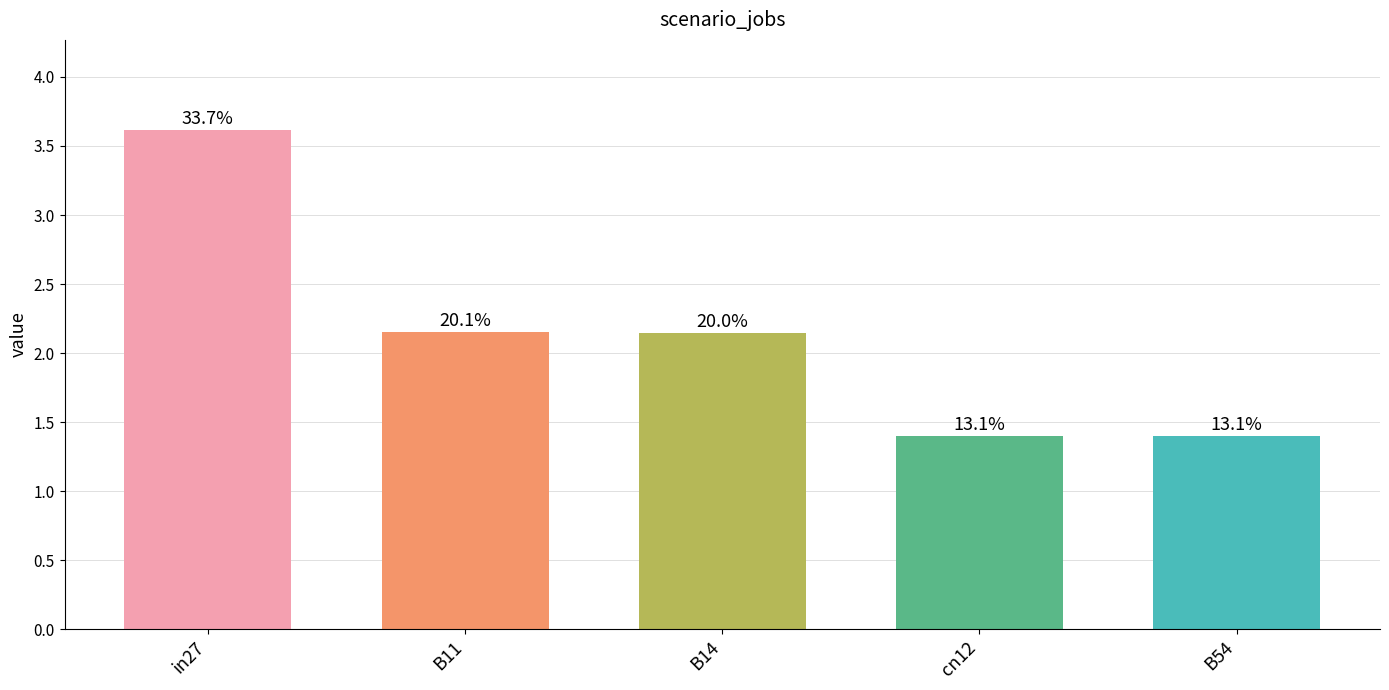

Reading left to right, transcribe all the data shown in this chart.

in27=3.6	B11=2.2	B14=2.1	cn12=1.4	B54=1.4